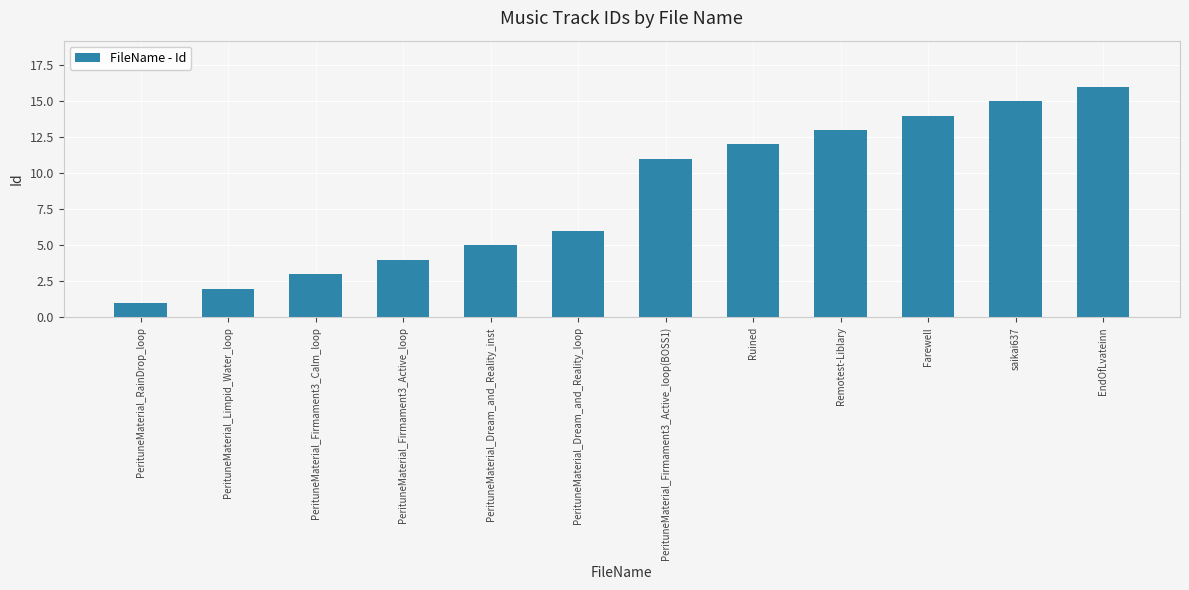

Reading left to right, transcribe all the data shown in this chart.

PerituneMaterial_RainDrop_loop=1	PerituneMaterial_Limpid_Water_loop=2	PerituneMaterial_Firmament3_Calm_loop=3	PerituneMaterial_Firmament3_Active_loop=4	PerituneMaterial_Dream_and_Reality_inst=5	PerituneMaterial_Dream_and_Reality_loop=6	PerituneMaterial_Firmament3_Active_loop(BOSS1)=11	Ruined=12	Remotest-Liblary=13	Farewell=14	saikai637=15	EndOfLvateinn=16